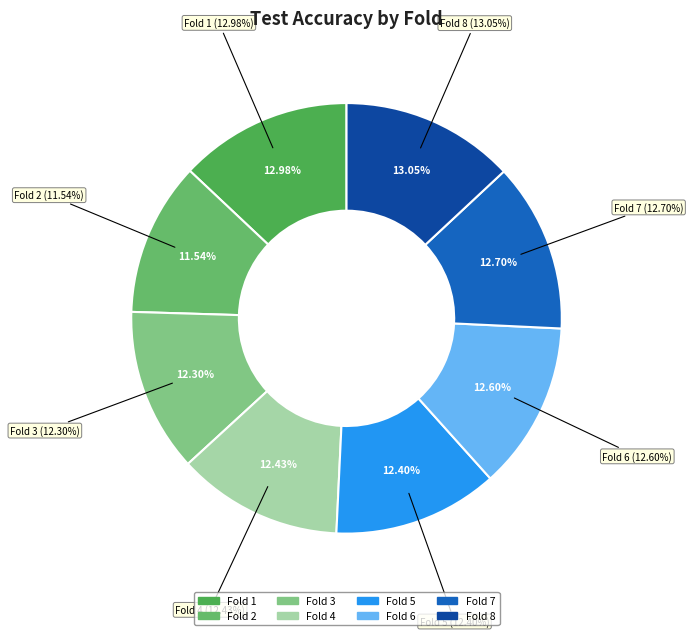

To the nearest percent, what is the difference between the 8 and 5 slice percentages?

1%